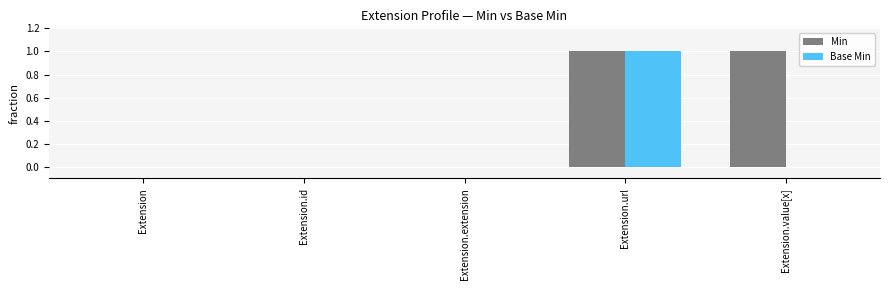

Which series has the largest total across all categories?

Min